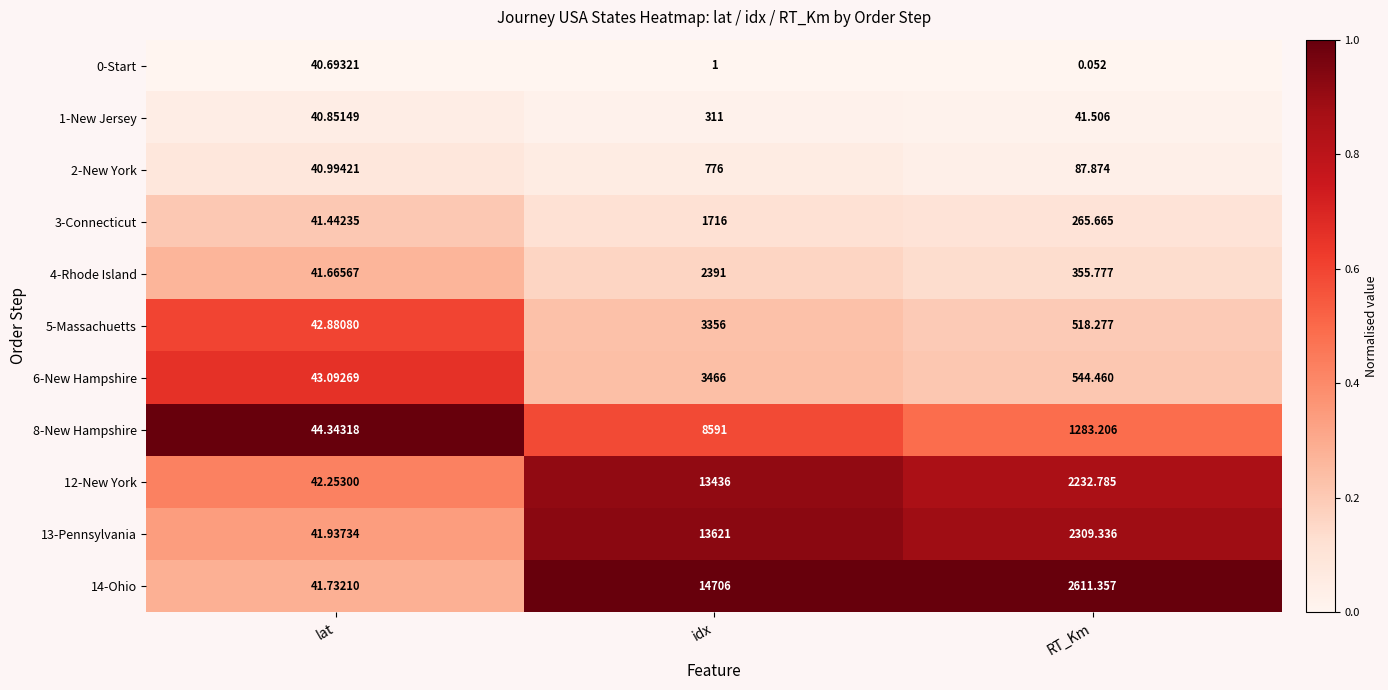

Where does the 4-Rhode Island series first go above 355?

idx